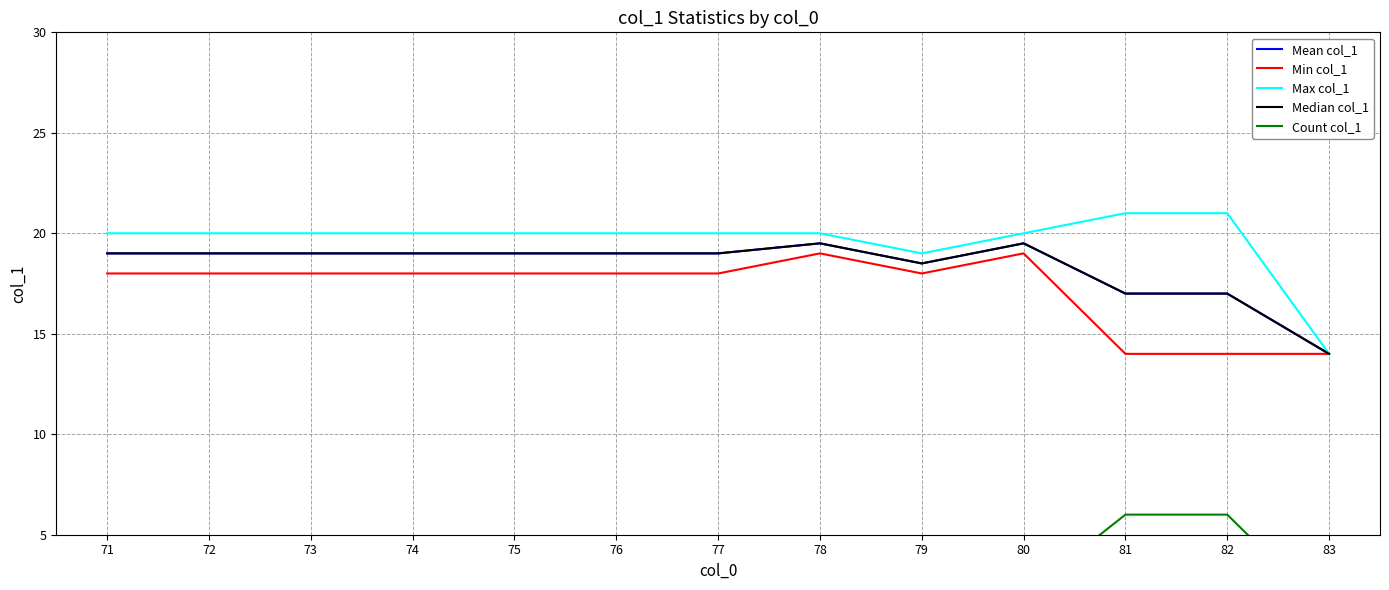

What is the difference between the Median col_1 values at 73 and 83?

5.0